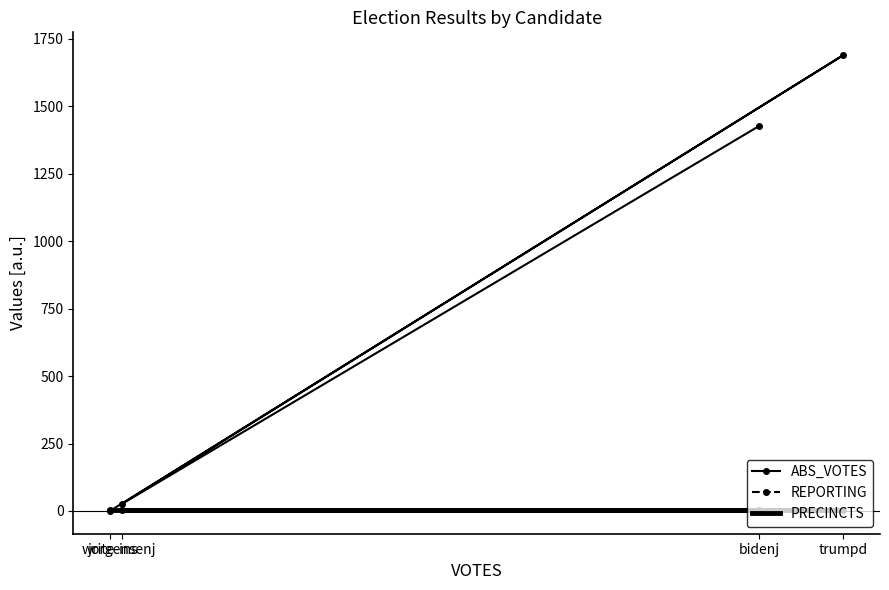

What is the difference between the maximum and second lowest values in the ABS_VOTES series?

1665